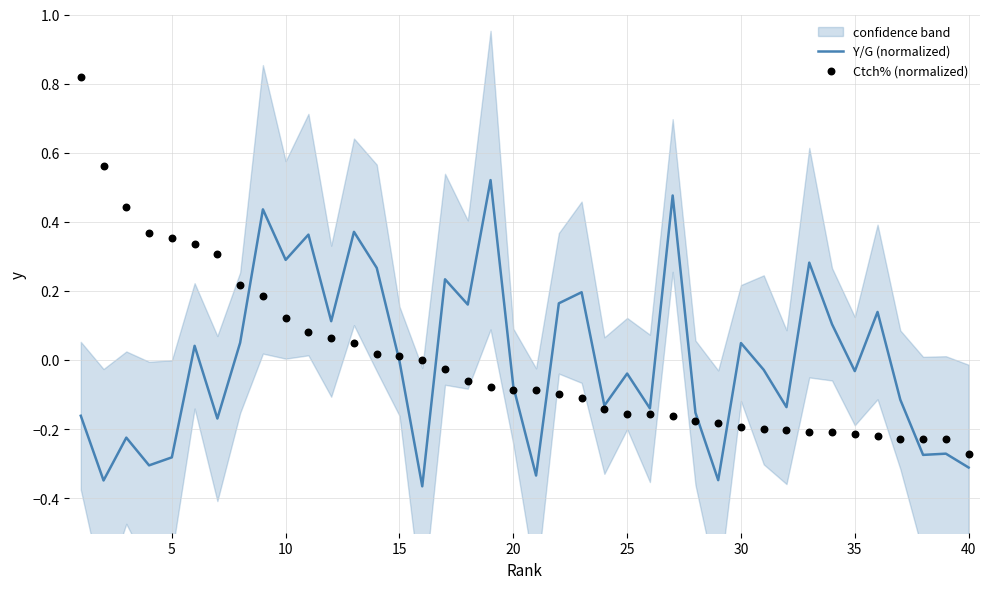

Which series contains the highest Y value?

Ctch% (normalized)